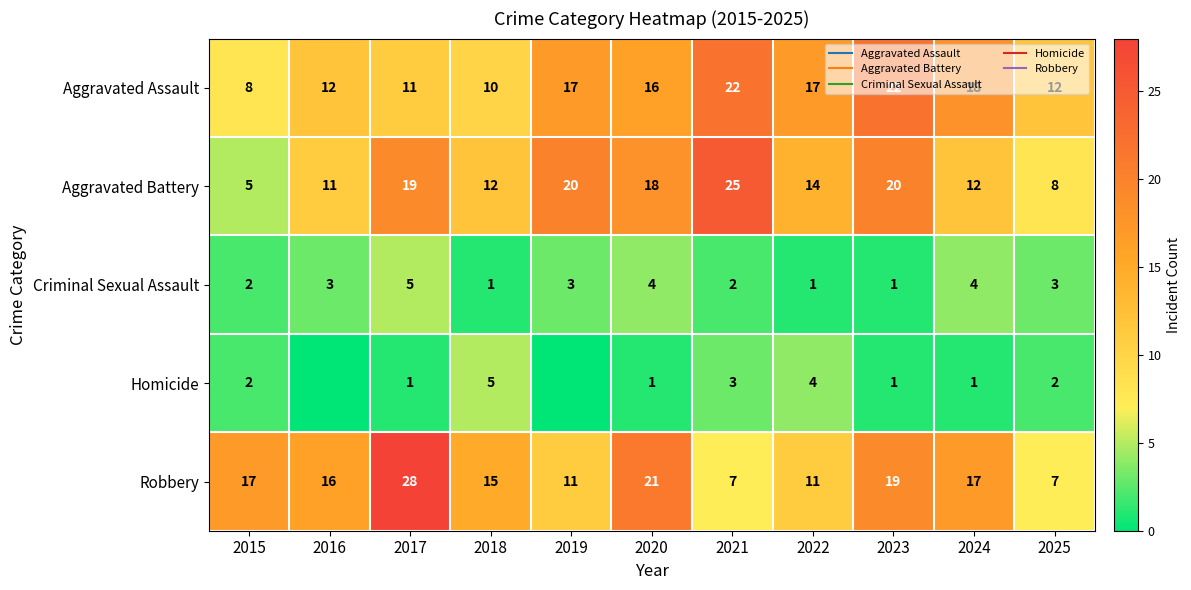

How many values in the Aggravated Battery series exceed 14?

5